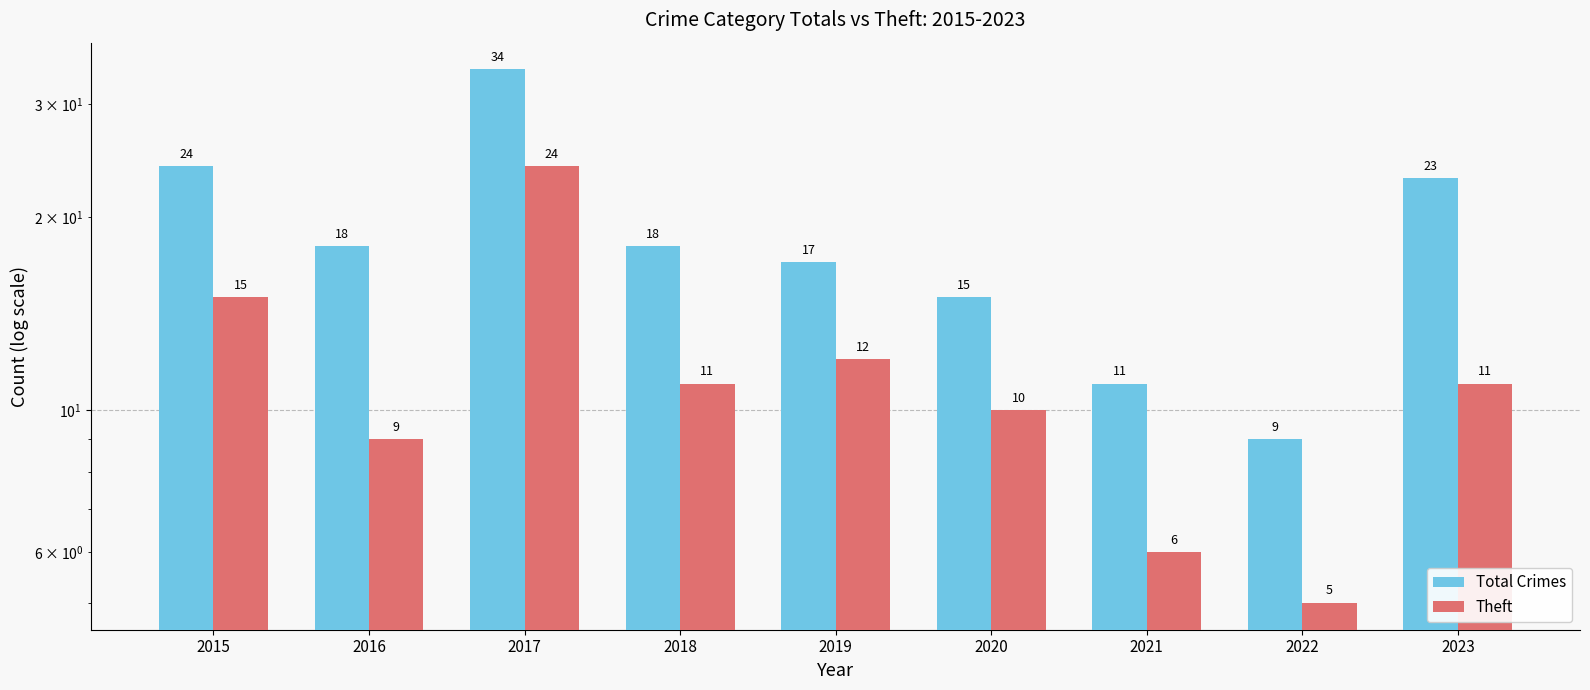

Does the chart contain stacked bars?

No